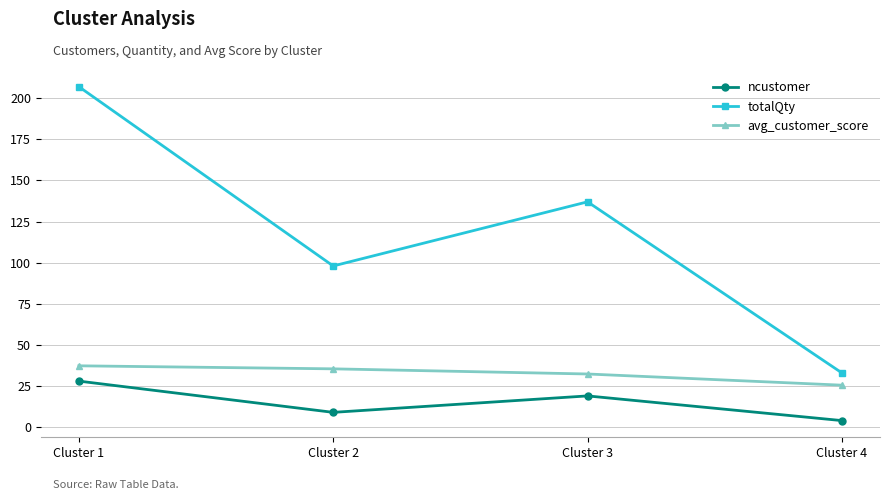

List the series in order of their peak value, lowest first.

ncustomer, avg_customer_score, totalQty